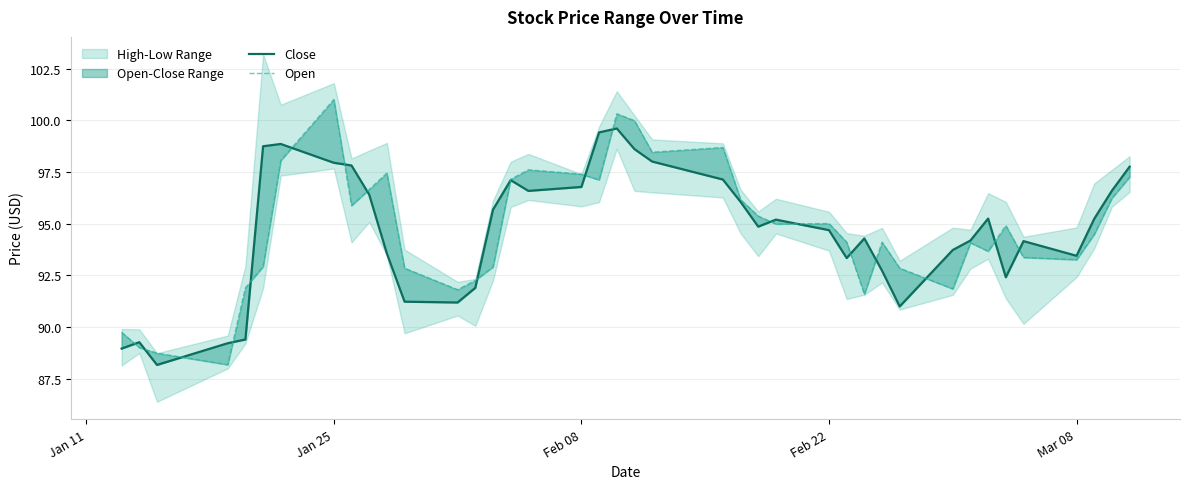

Reading left to right, extract all data points from this chart.

Close: 89.0	89.3	88.2	89.2	89.4	98.7	98.8	97.9	97.8	96.4	93.5	91.2	91.2	91.9	95.7	97.1	96.6	96.8	99.4	99.6	98.6	98.0	97.1	96.0	94.8	95.2	94.7	93.3	94.3	92.7	91.0	93.7	94.2	95.2	92.4	94.2	93.4	95.2	96.6	97.8
Open: 89.7	89.0	88.7	88.2	91.9	92.9	98.0	101.0	95.9	96.7	97.4	92.8	91.8	92.2	92.9	97.1	97.6	97.4	97.1	100.3	100.0	98.5	98.7	96.2	95.4	95.0	95.0	94.1	91.6	94.1	92.8	91.8	94.1	93.7	94.9	93.4	93.2	94.5	96.2	97.2